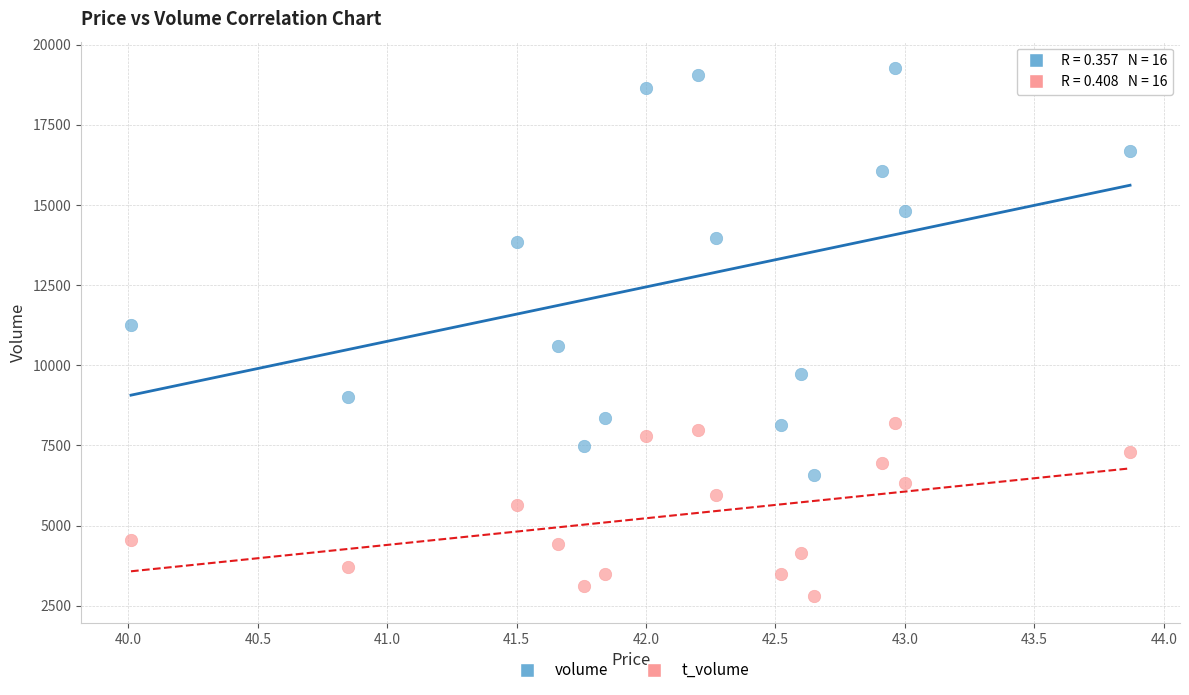

Across all data points, what is the range of Y values (max minus min)?

16484